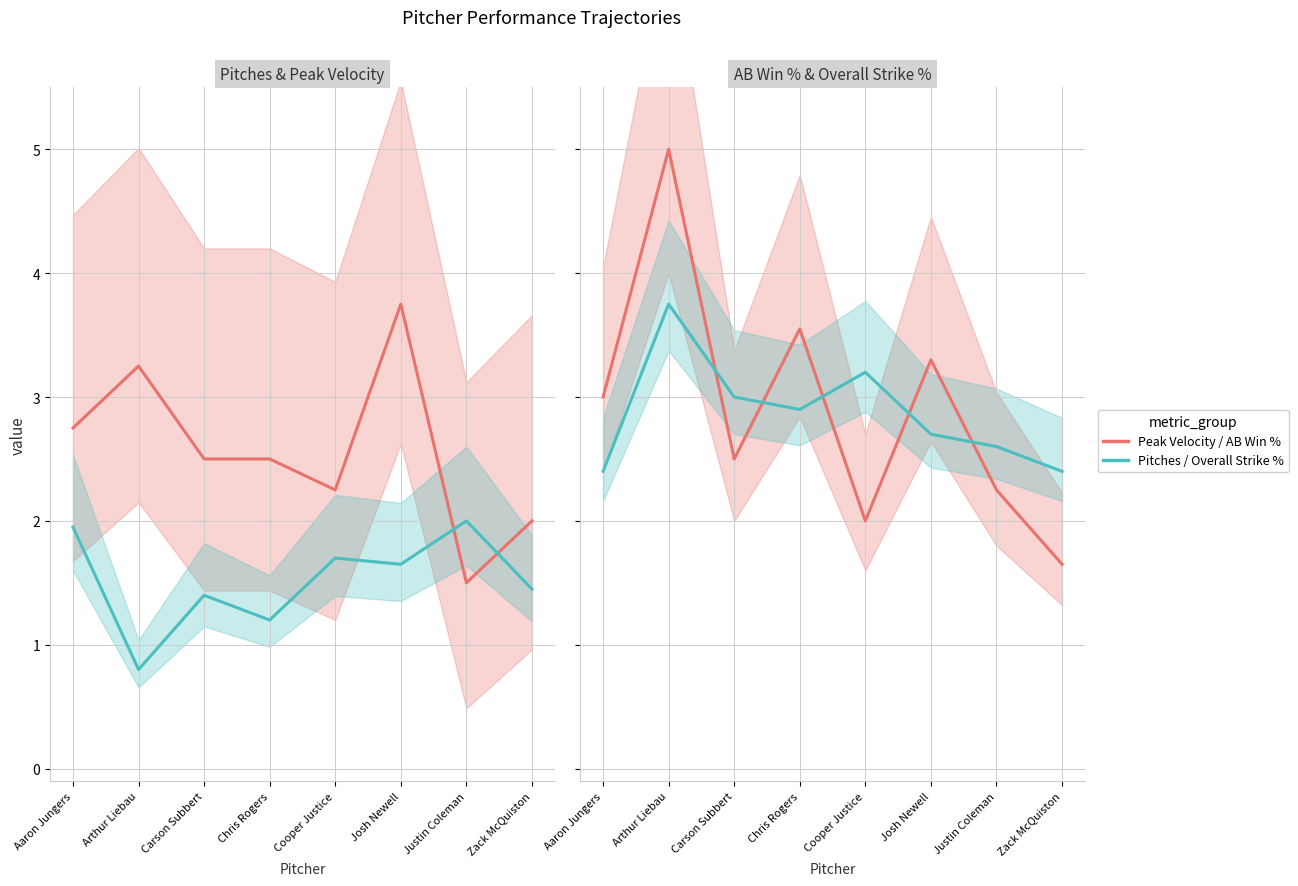

What is the label of the 2nd point from the right?

Justin Coleman